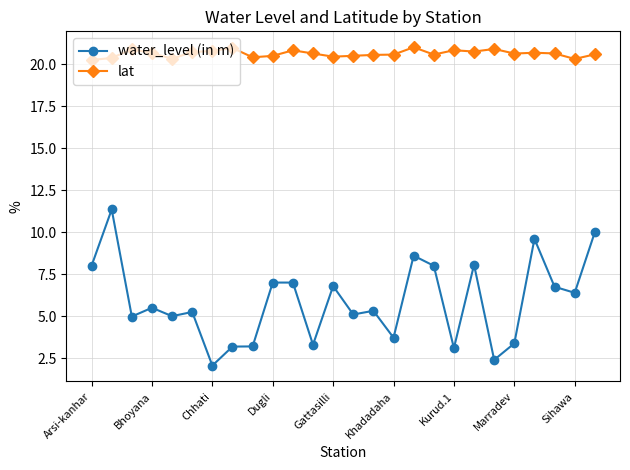

True or false: water_level (in m) and lat cross at least once.

False